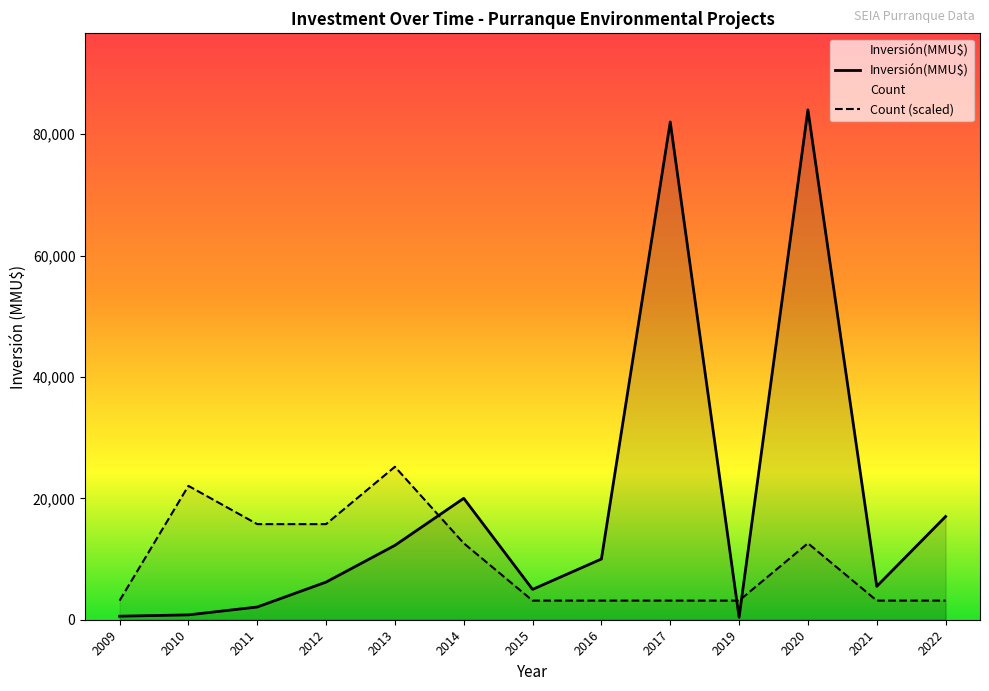

The value of Inversión(MMU$) at 2020 is 84000. True or false?

True